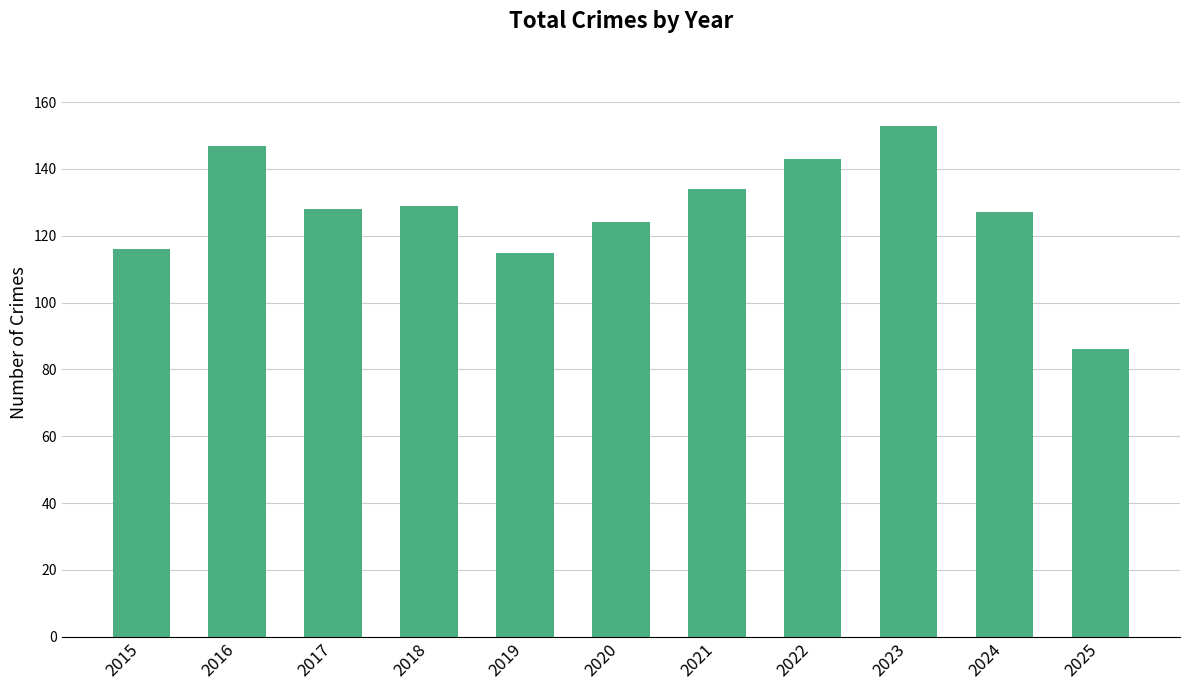

What is the value of the 2nd bar from the left?

147